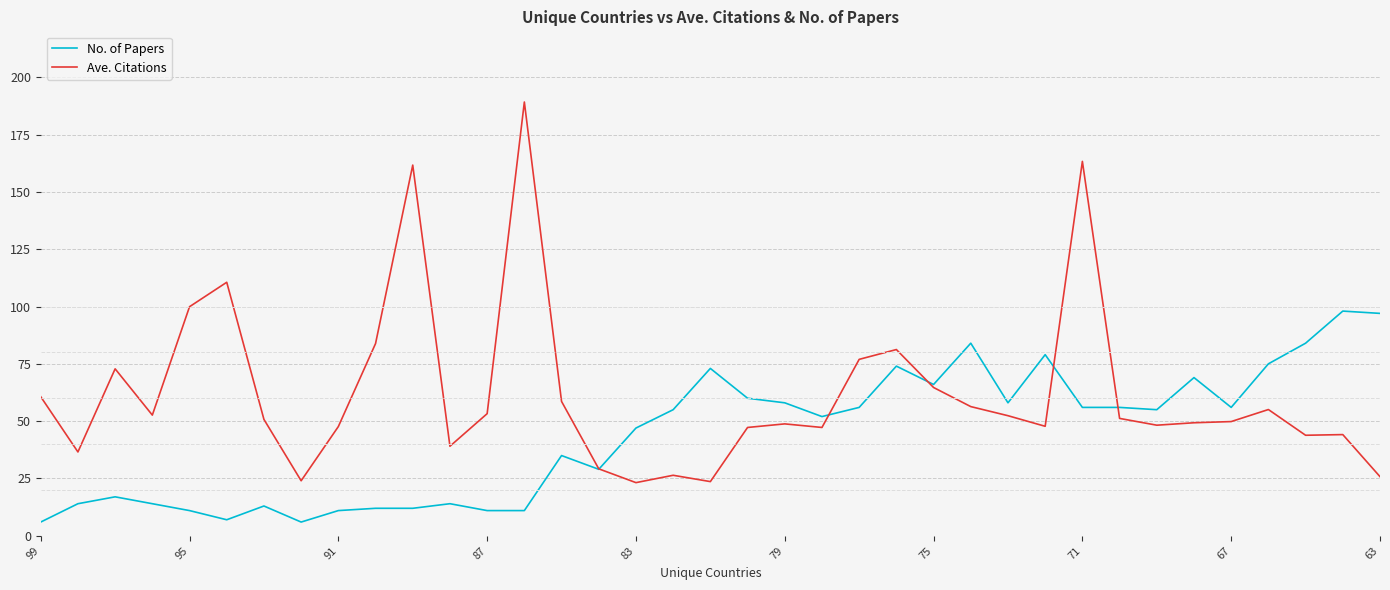

How many values in the Ave. Citations series are below 50?

18